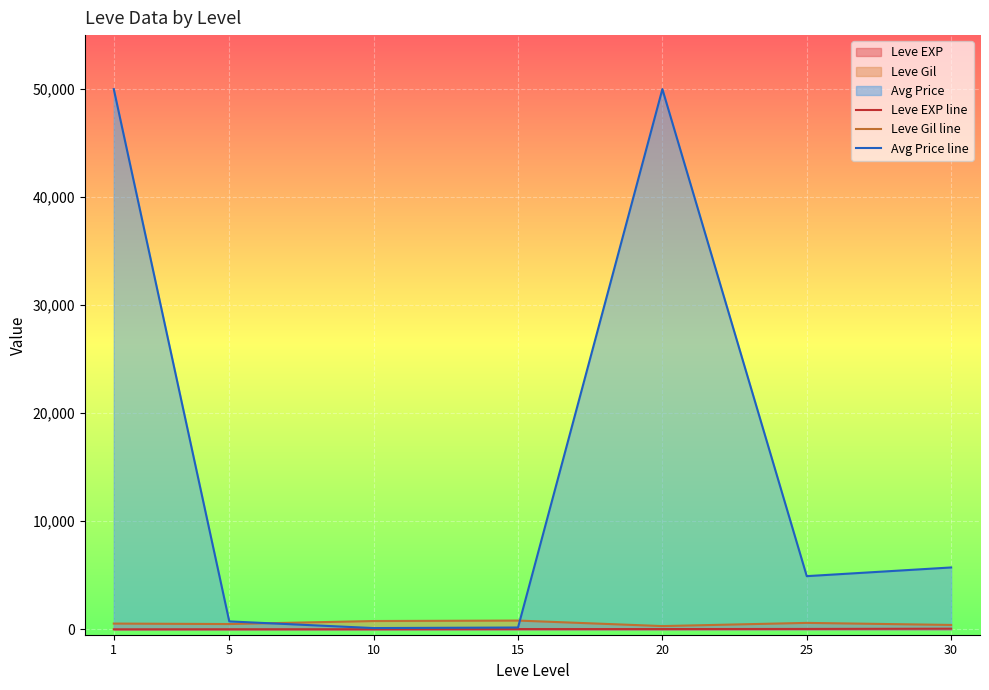

What is the difference between the second highest and minimum values in the Avg Price line series?

49884.5